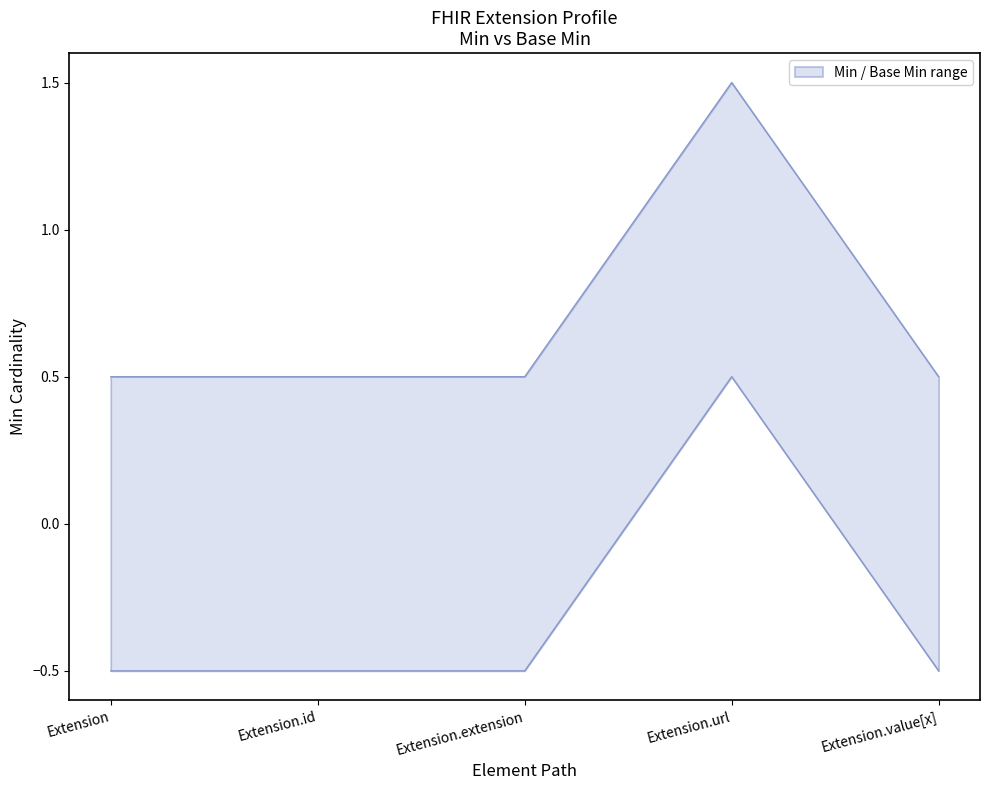

Which series has the largest range (max minus min)?

Min